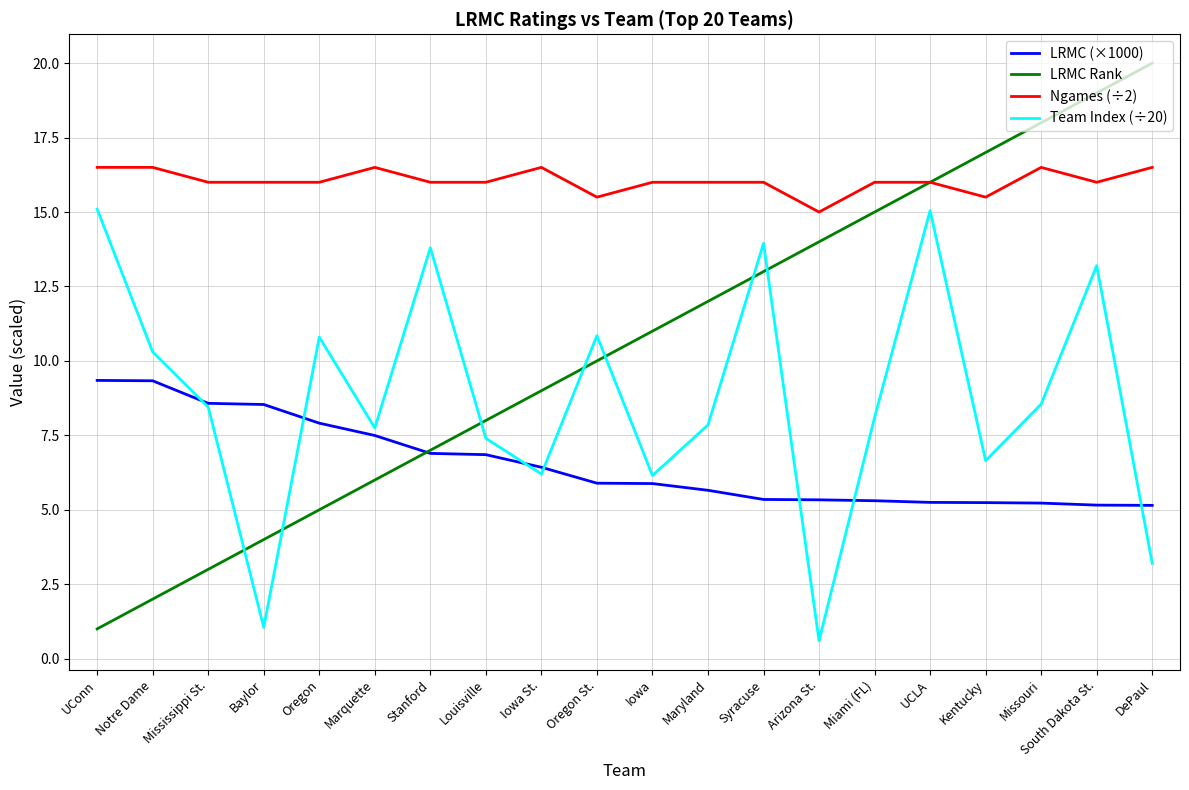

Which series changed the most between Marquette and Stanford?

Team Index (÷20)